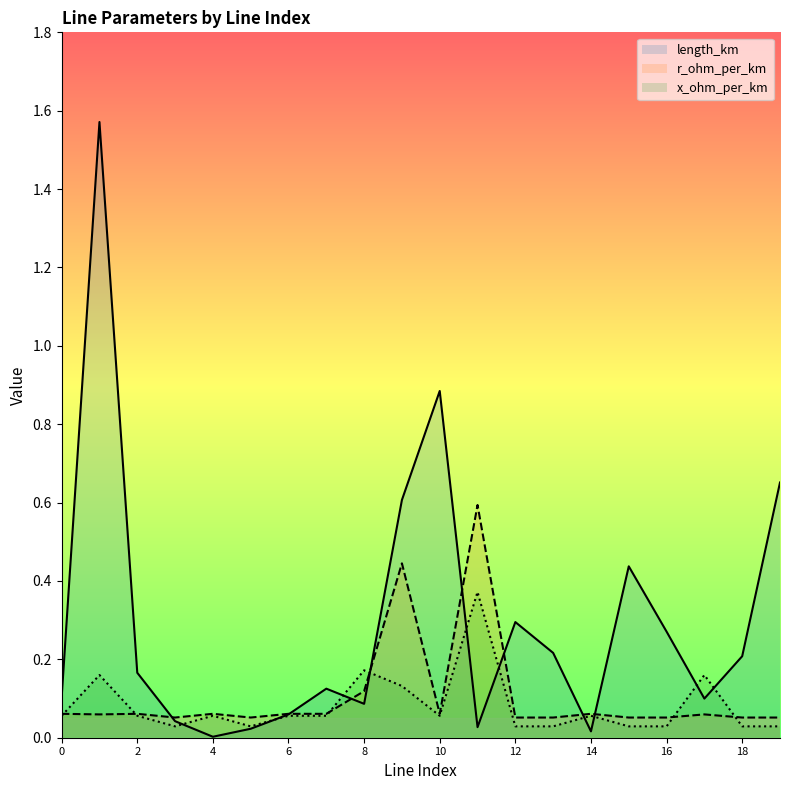

What is the sum of all length_km (line) values?

5.9